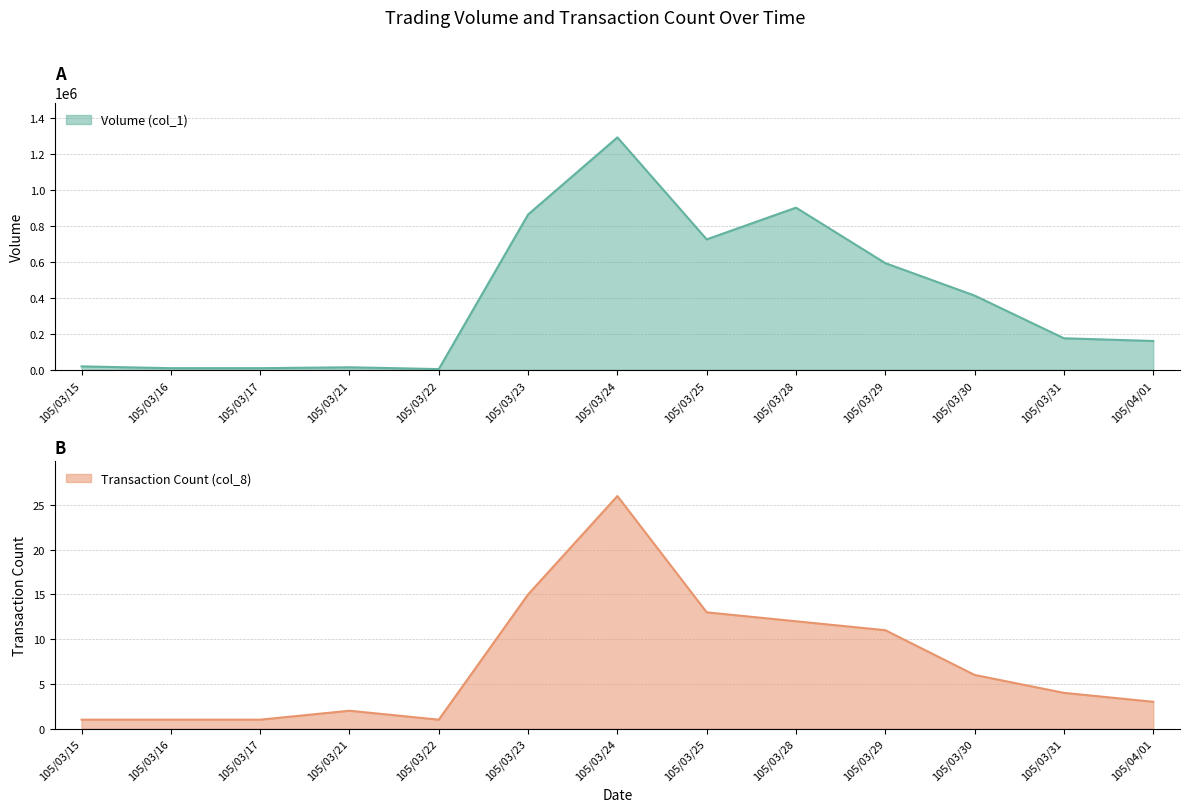

Reading left to right, transcribe all the data shown in this chart.

Volume (col_1): 20000	10000	10000	15000	5000	863000	1291000	725000	901000	593000	413000	176000	161000
Transaction Count (col_8): 1	1	1	2	1	15	26	13	12	11	6	4	3